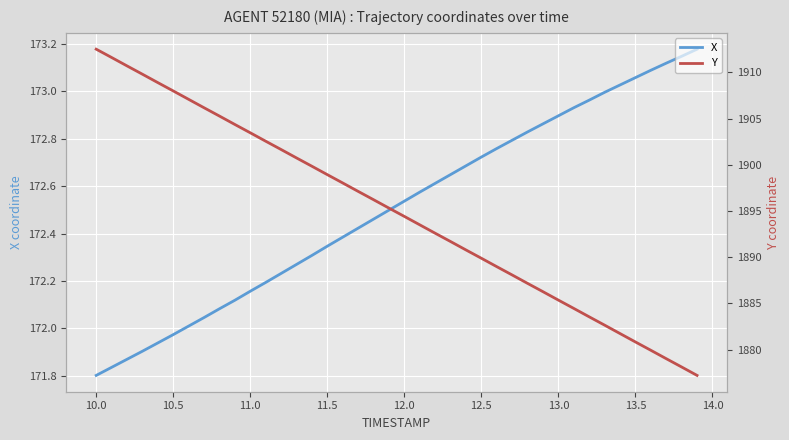

Which series has the largest total across all categories?

Y